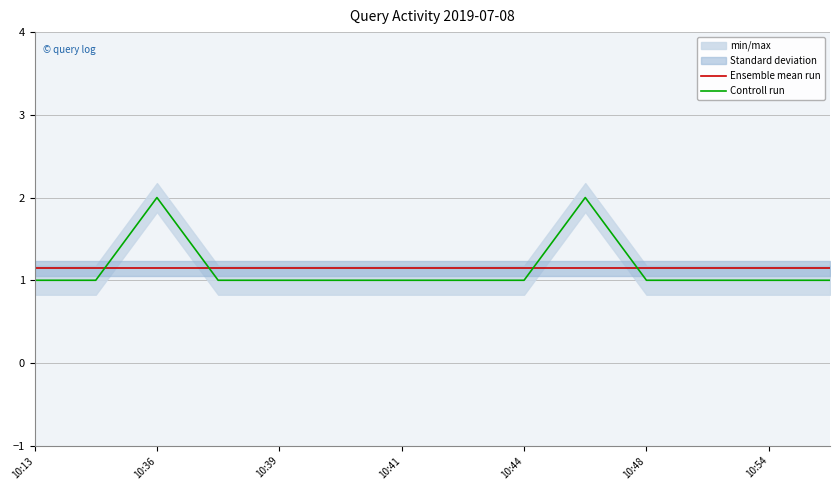

After their last crossing, which series has the higher values: Ensemble mean run or Controll run?

Ensemble mean run